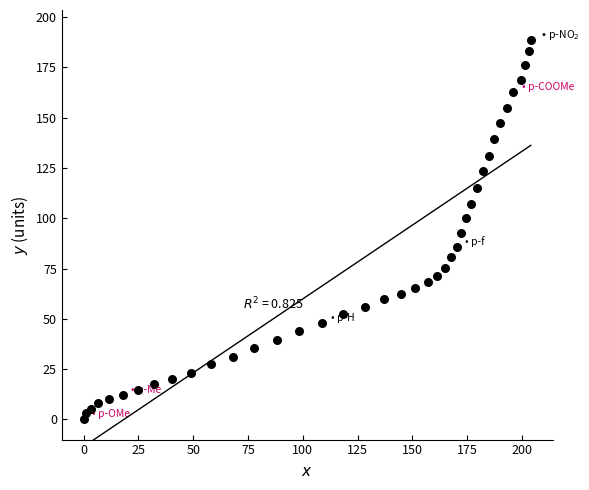

What is the range of Y values (max minus min)?

188.5